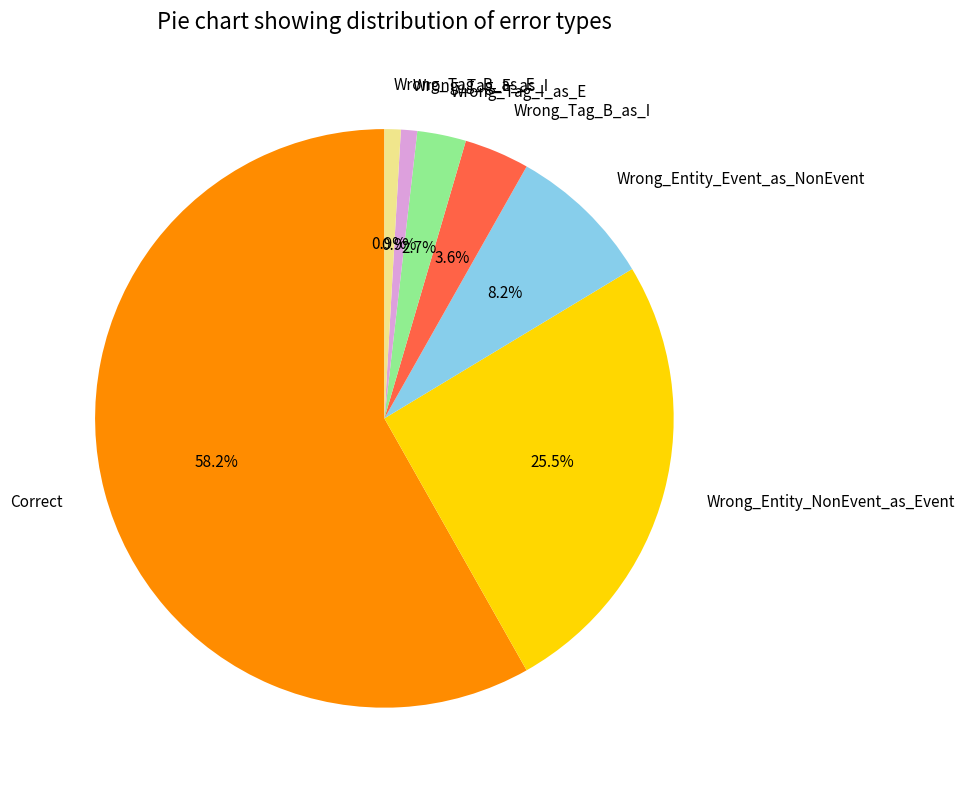

To the nearest percent, what is the average slice percentage?

14%